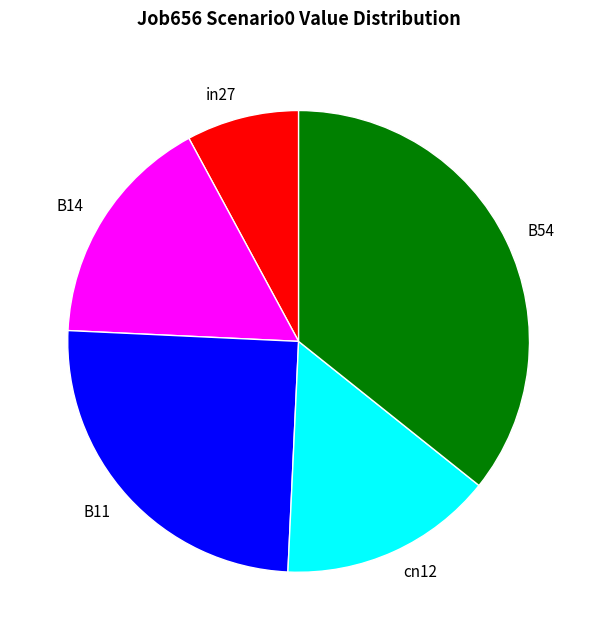

Does B11 account for over 50% of the chart?

No